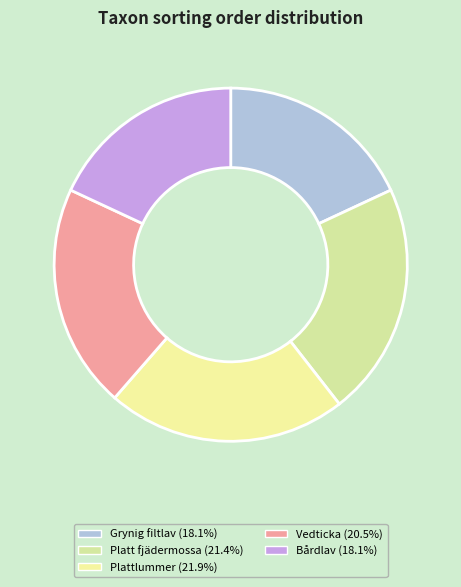

To the nearest percent, what is the difference between the largest and smallest slice percentages?

4%